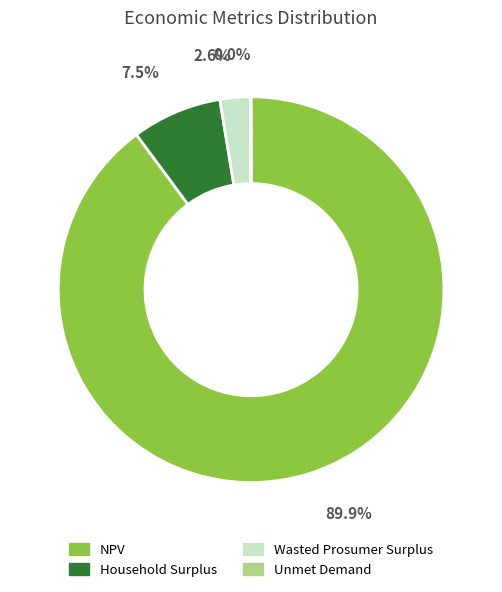

To the nearest percent, what percentage of the pie is NPV?

90%